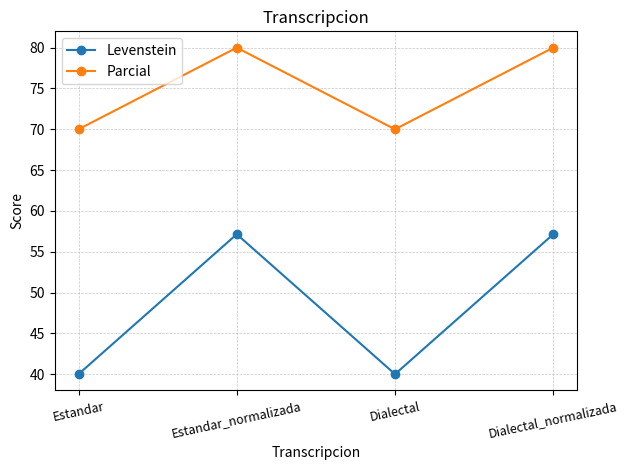

True or false: Parcial has a value of 70.0 at Dialectal.

True